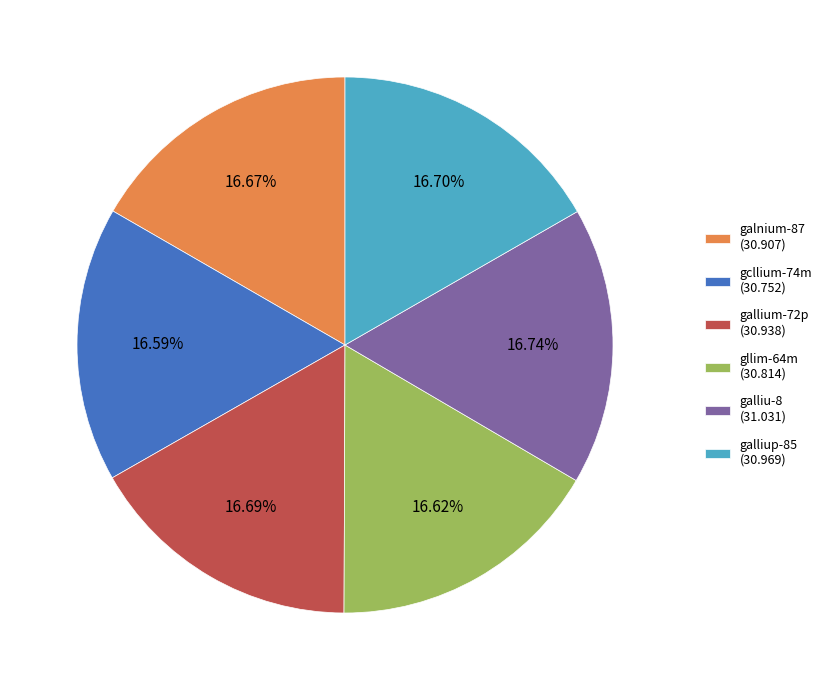

How much of the chart is everything except galliu-8?

83.3%